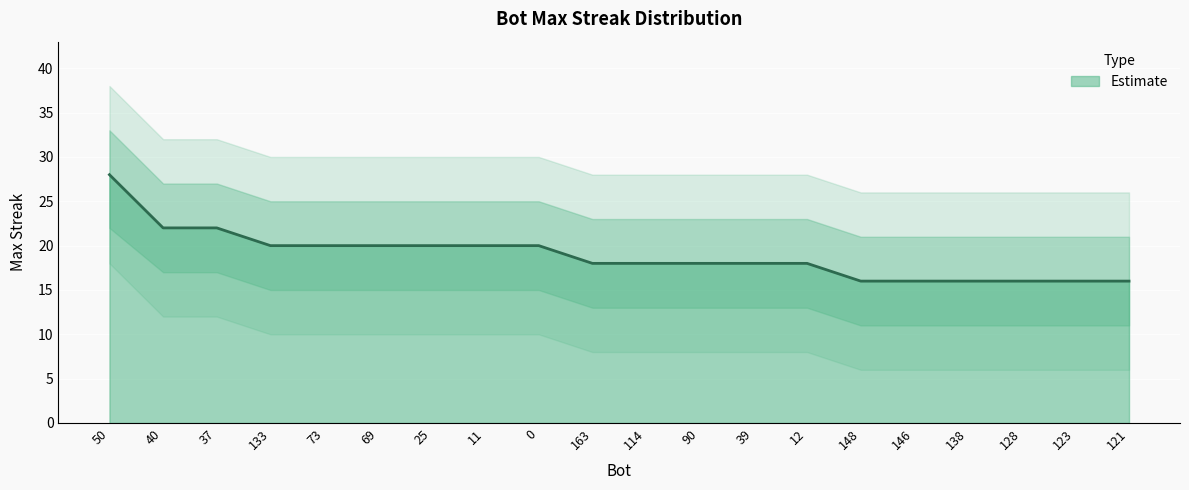

The chart shows a value of 29 at 133. True or false?

False